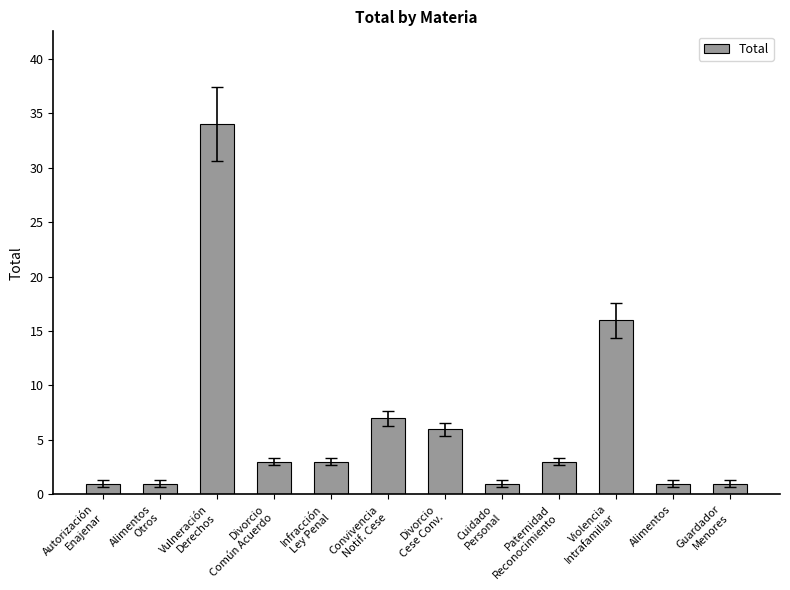

Does the chart contain any negative values?

No